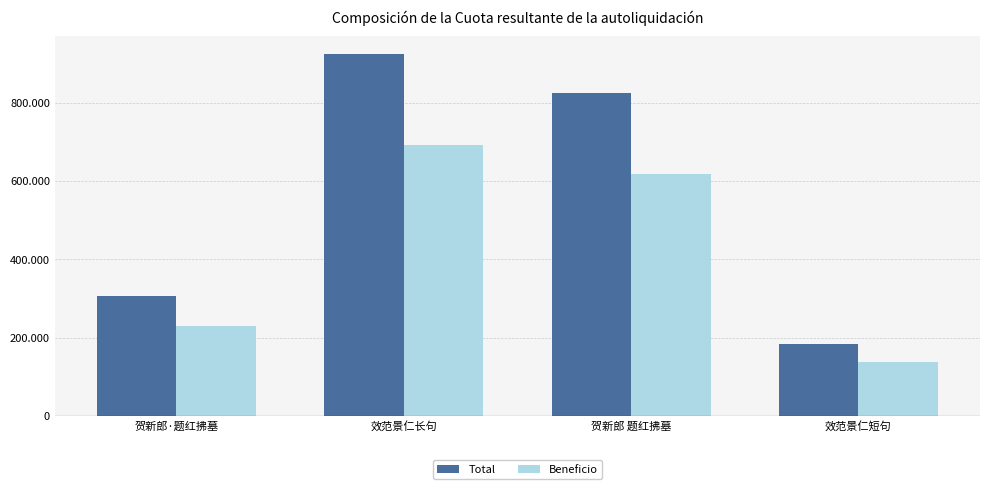

The Total series shows 308042.0 at 贺新郎·题红拂墓. True or false?

True